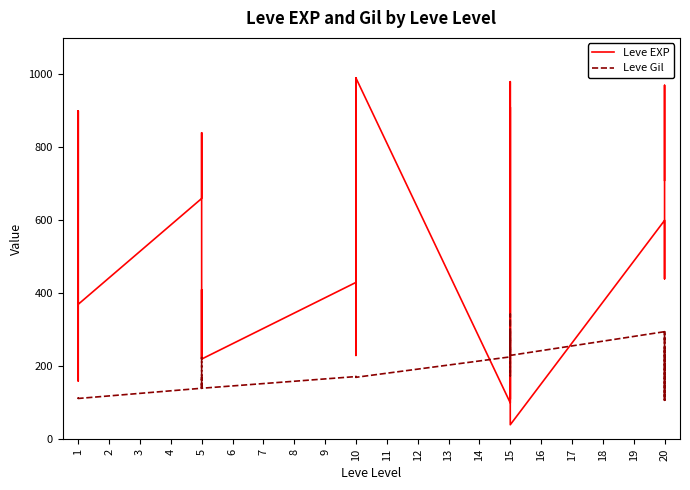

True or false: Leve Gil and Leve EXP intersect in this chart.

True